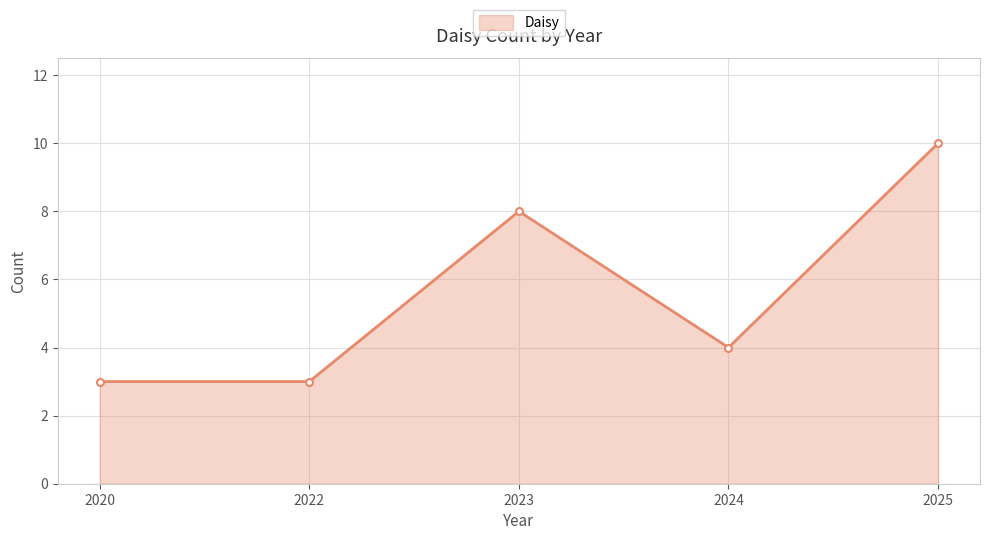

Which category has the highest value across all series?

2025